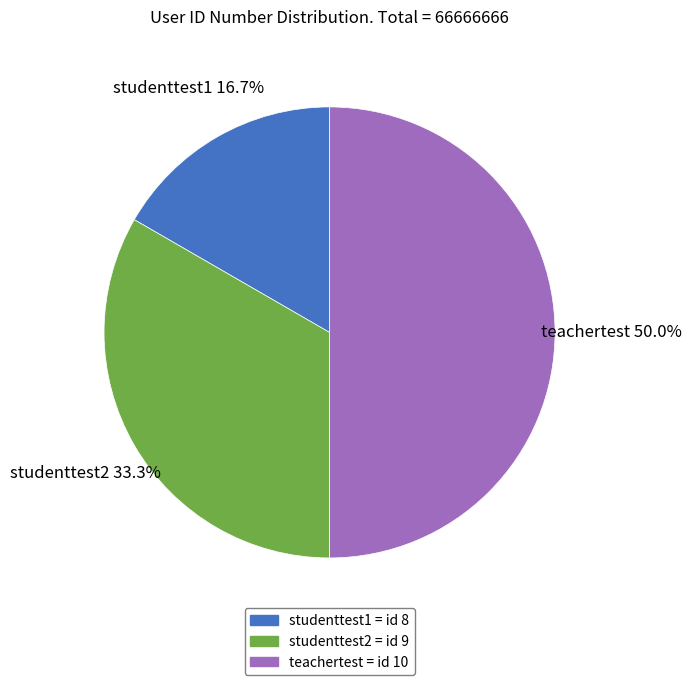

To the nearest percent, what portion does teachertest represent?

50%